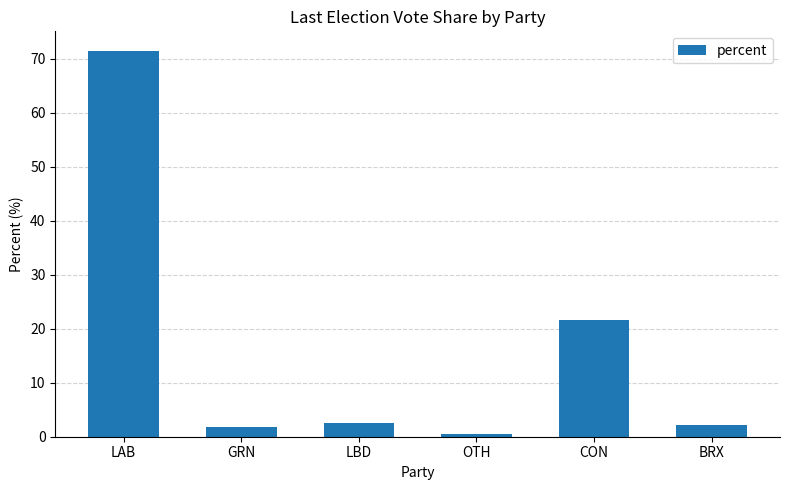

What is the average value?

16.7